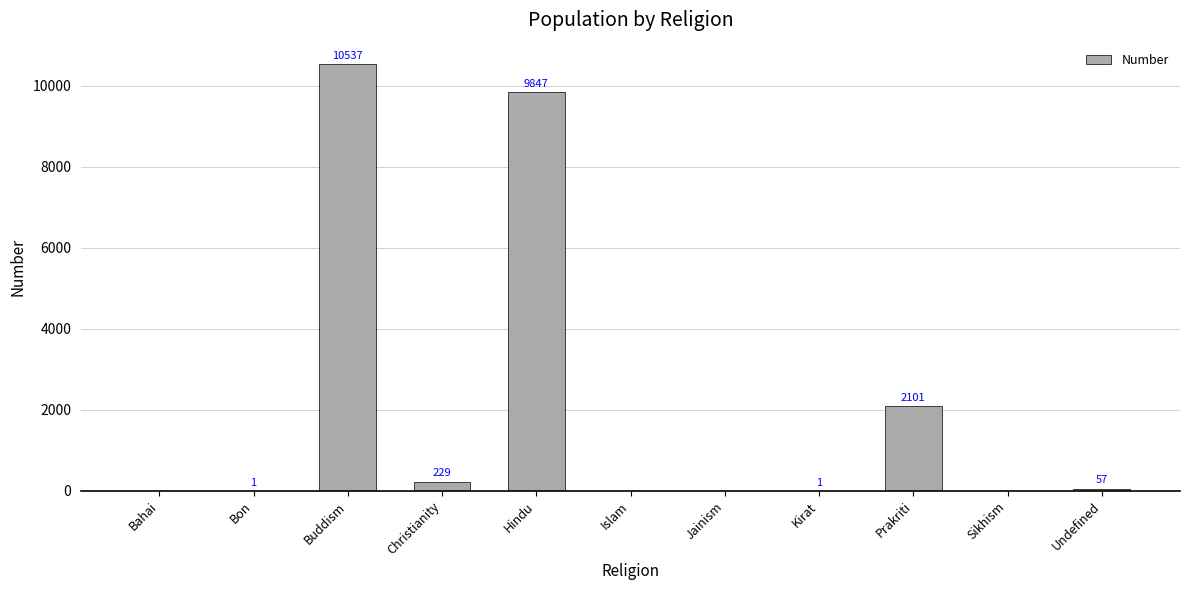

Count the number of data series in this chart.

1